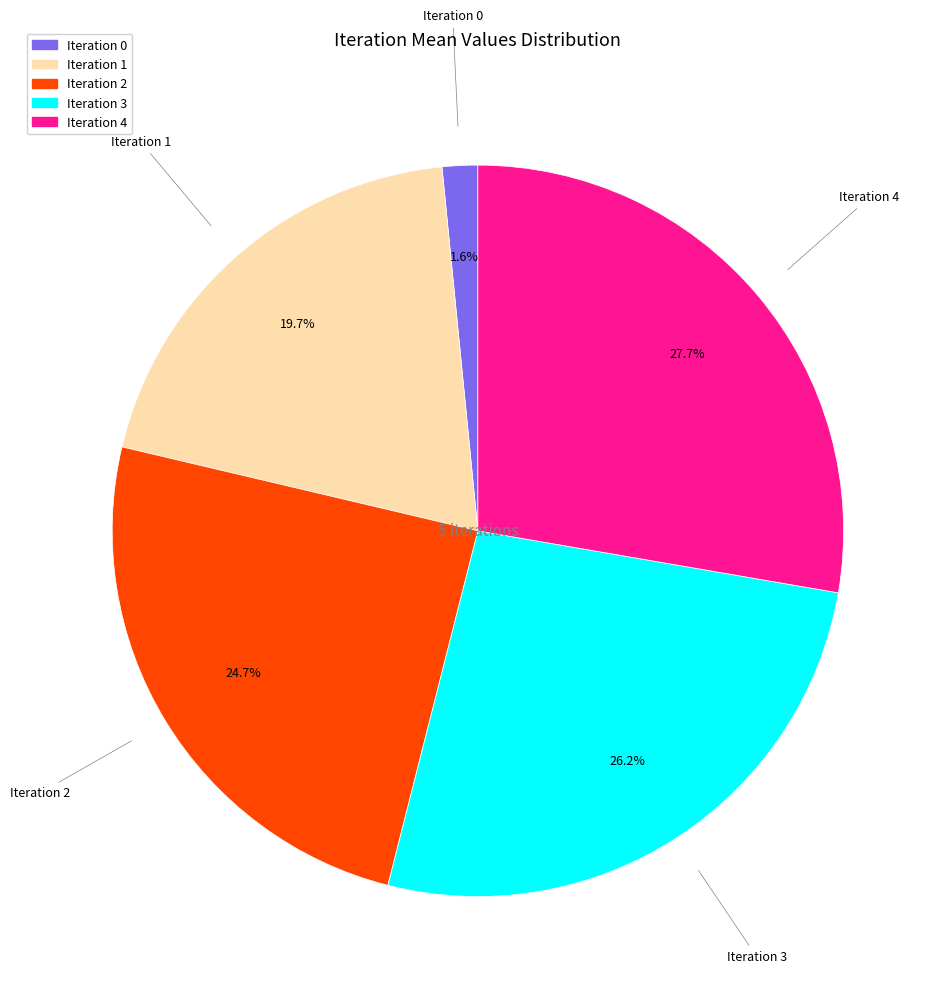

Is there a majority slice in this chart?

No